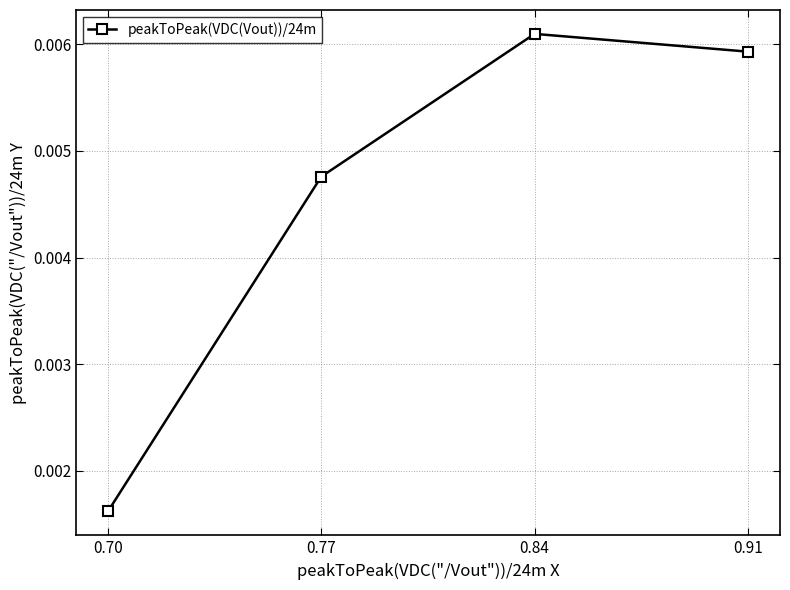

Where is the first local maximum?

0.84